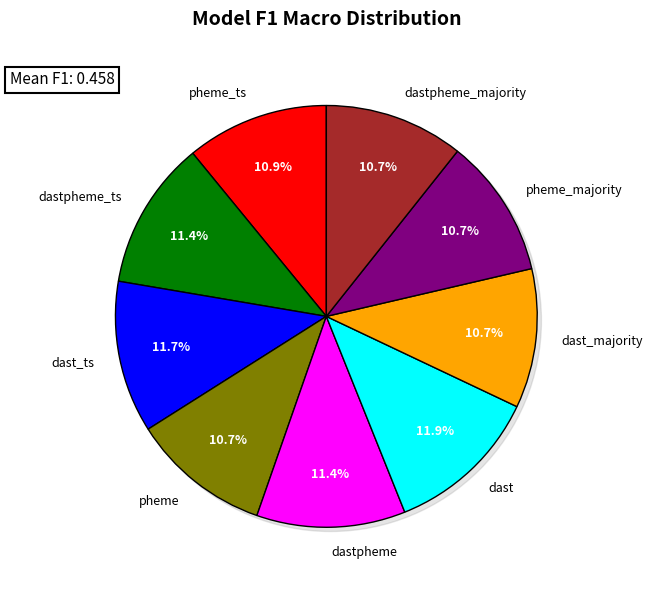

Rank the categories by value from lowest to highest.

pheme, dast_majority, pheme_majority, dastpheme_majority, pheme_ts, dastpheme_ts, dastpheme, dast_ts, dast